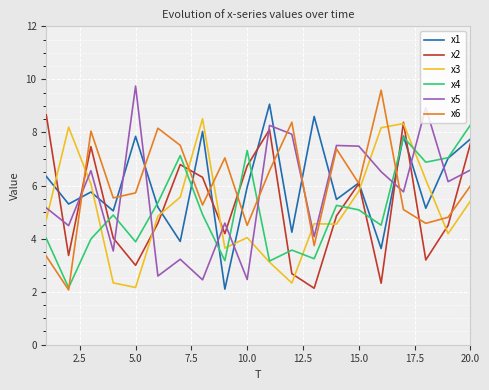

True or false: x6 and x3 cross at least once.

True